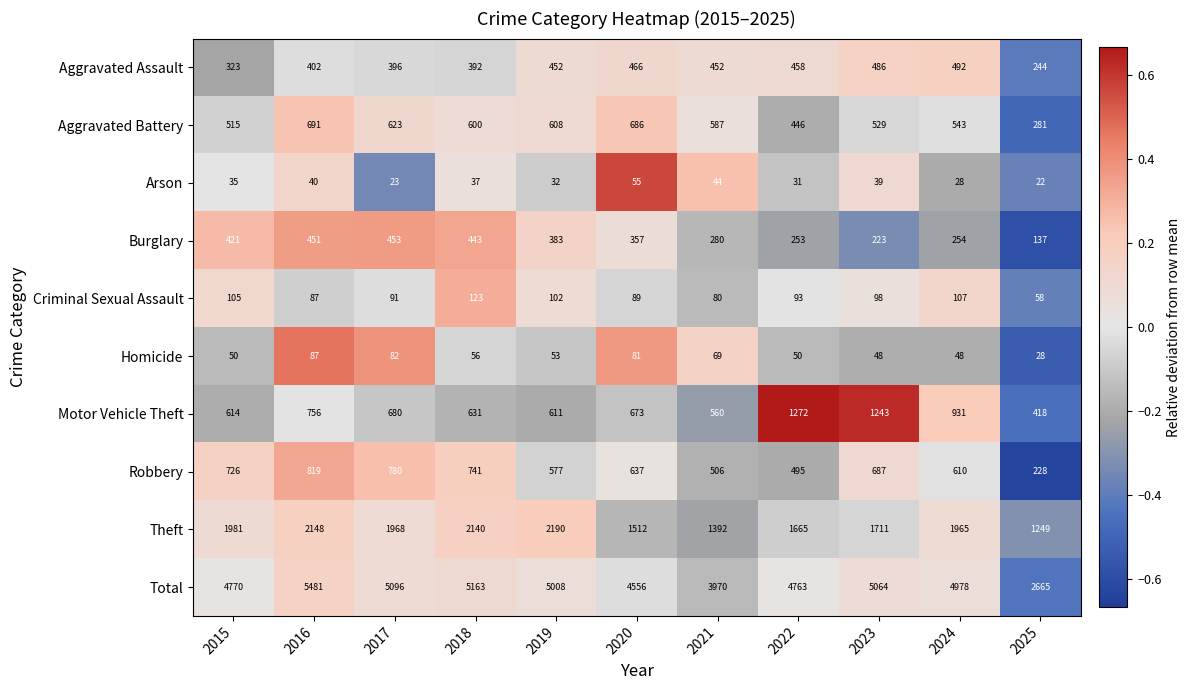

The value of Criminal Sexual Assault at 2023 is 136. True or false?

False